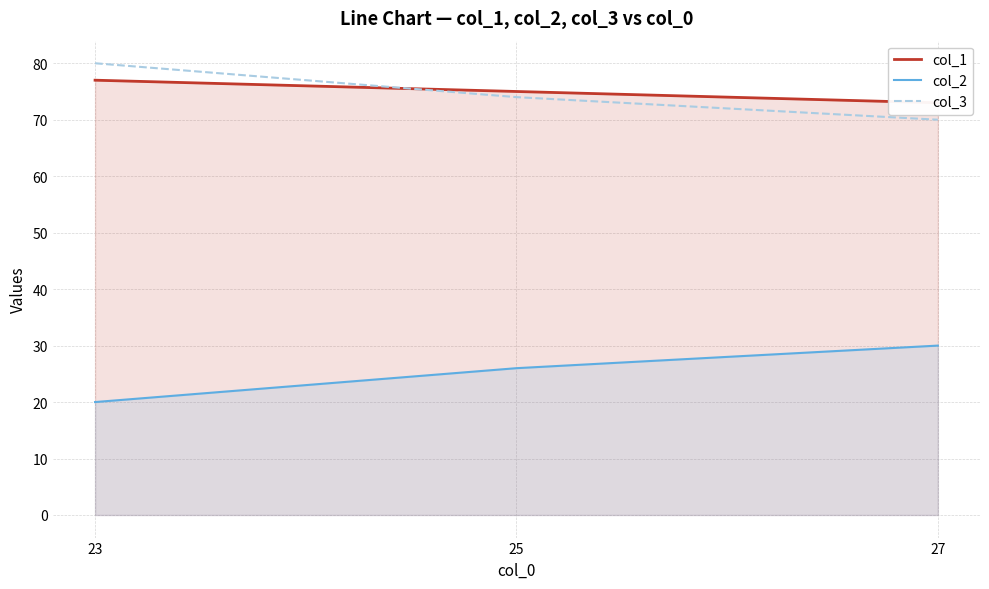

What is the difference between the maximum and minimum values in the col_3 series?

10